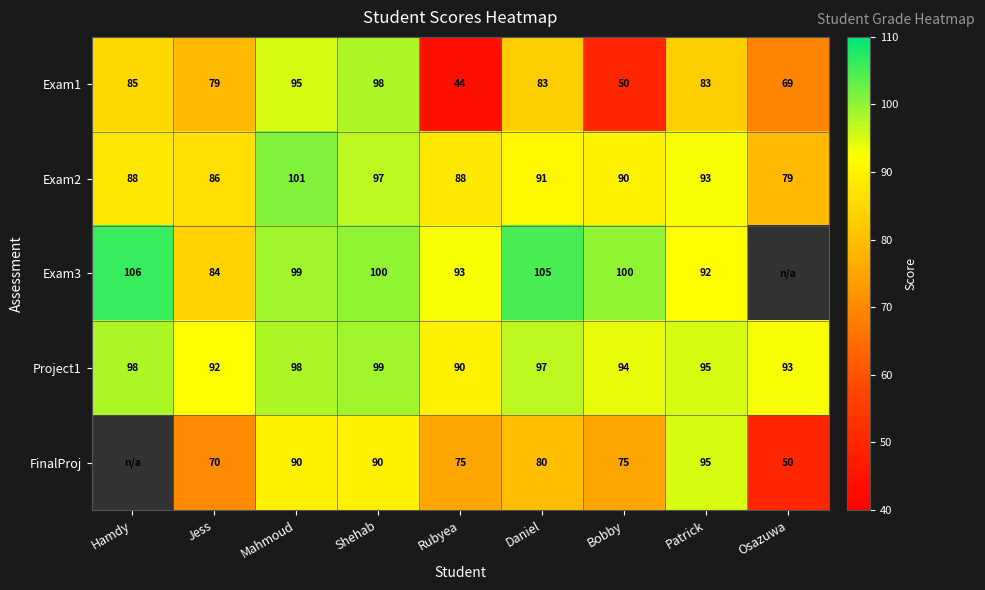

The value of Exam2 at Patrick is 42.8. True or false?

False